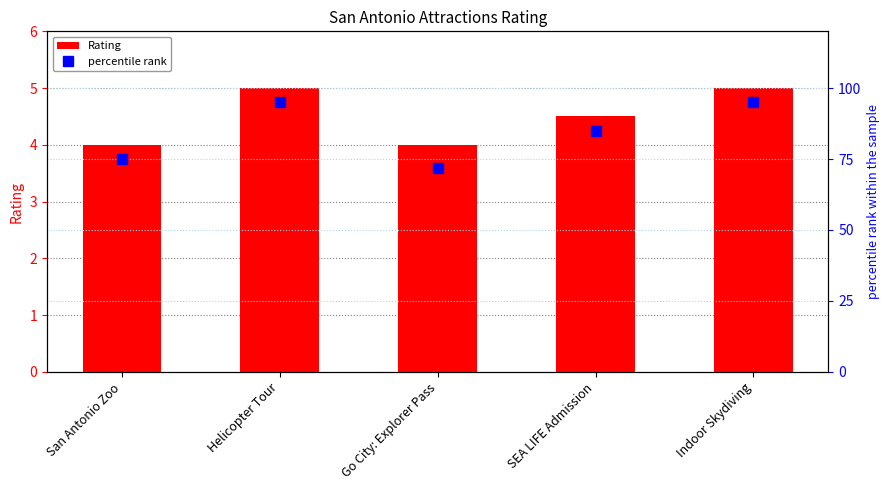

Is it true that Rating equals 4.5 at SEA LIFE Admission?

True